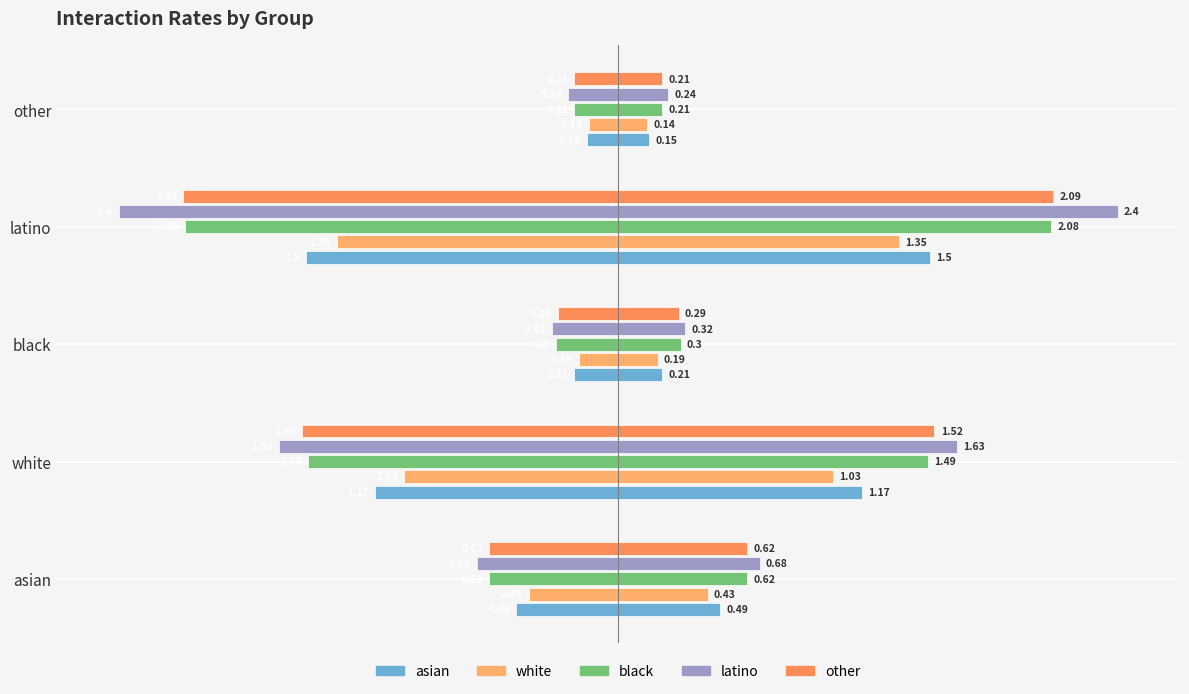

Reading left to right, extract all data points from this chart.

asian: -0.5	-1.2	-0.2	-1.5	-0.1
white: -0.4	-1.0	-0.2	-1.4	-0.1
black: -0.6	-1.5	-0.3	-2.1	-0.2
latino: -0.7	-1.6	-0.3	-2.4	-0.2
other: -0.6	-1.5	-0.3	-2.1	-0.2